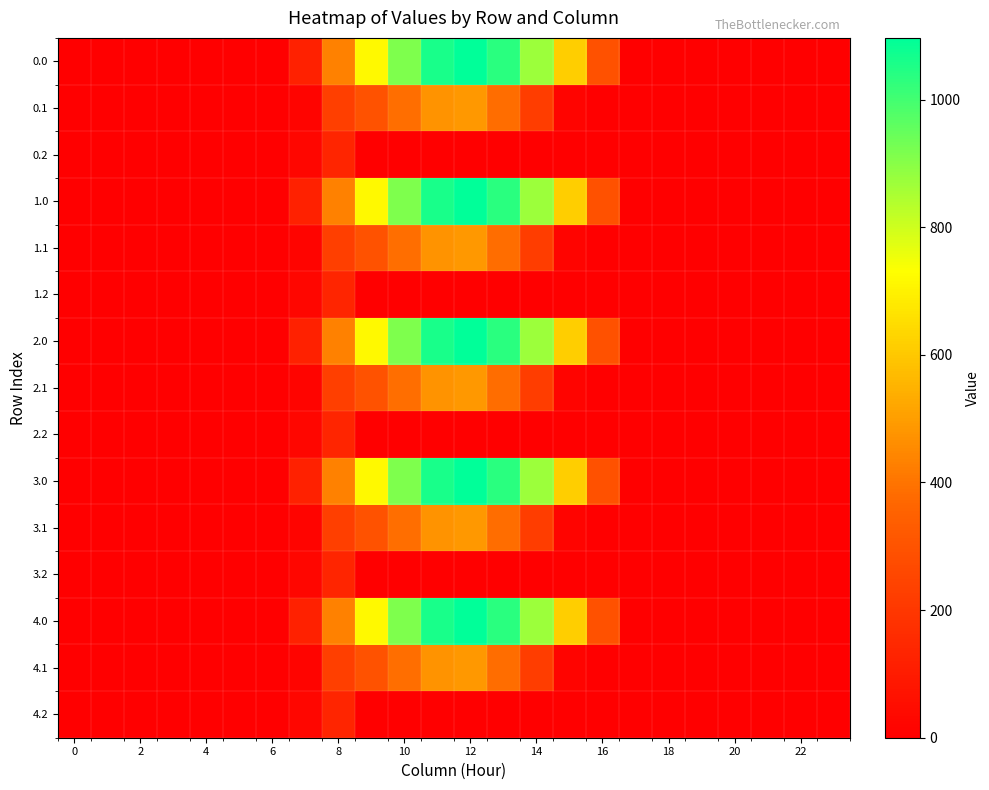

List the series in order of their peak value, highest first.

0.0, 1.0, 2.0, 3.0, 4.0, 0.1, 1.1, 2.1, 3.1, 4.1, 0.2, 1.2, 2.2, 3.2, 4.2